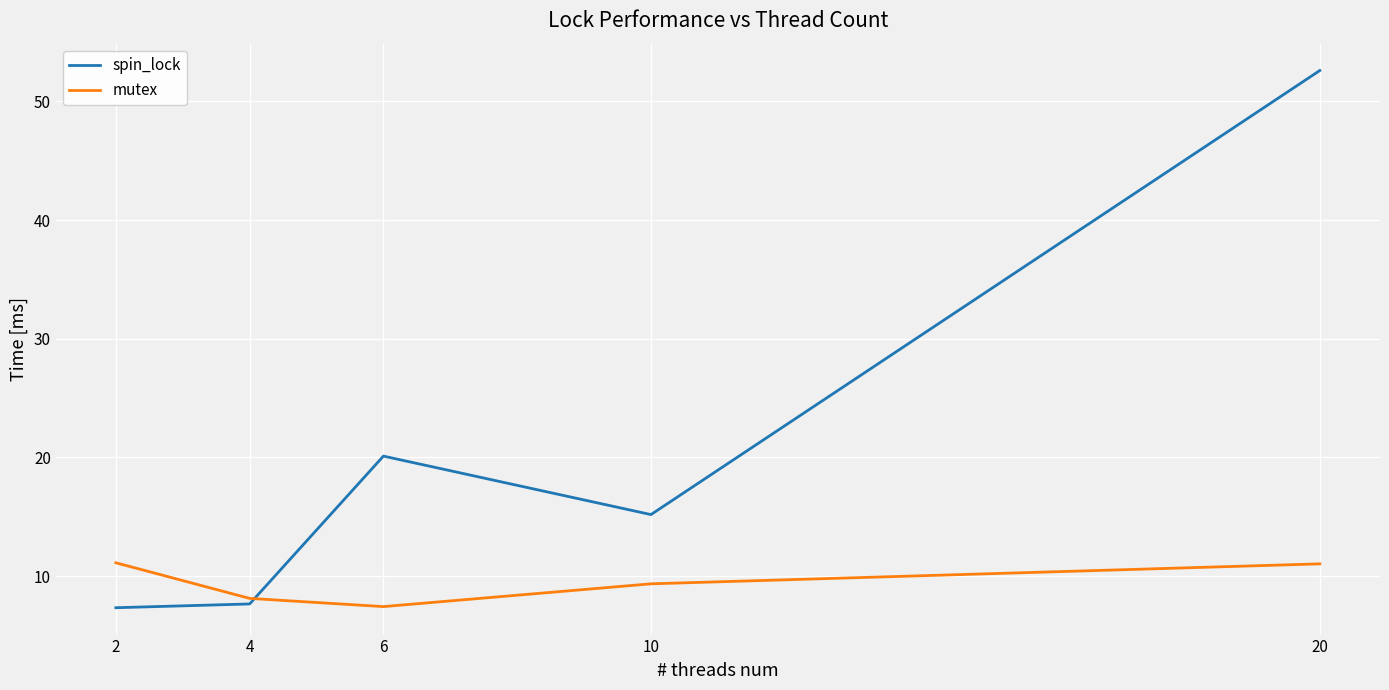

Where do mutex and spin_lock first cross each other?

4 and 6